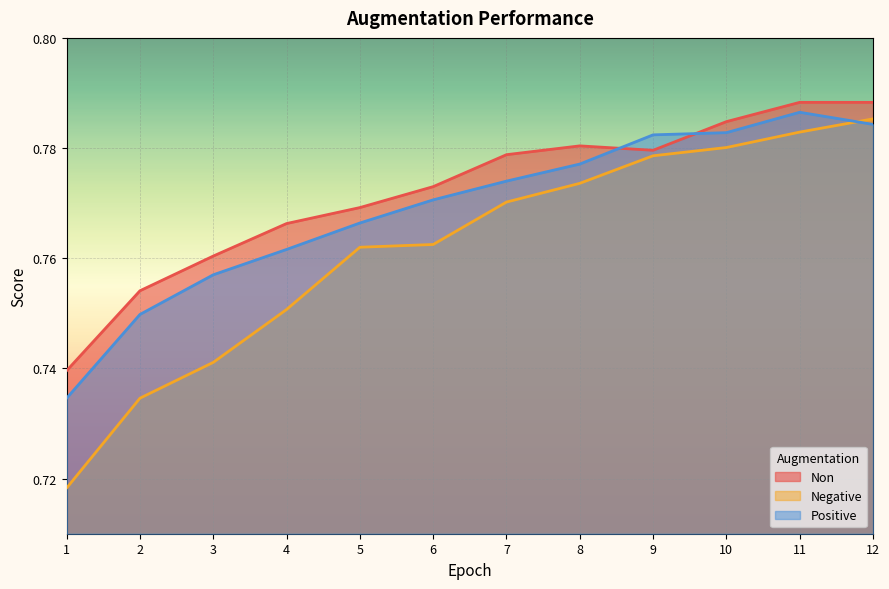

What are all the series names shown in the legend?

Non, Negative, Positive